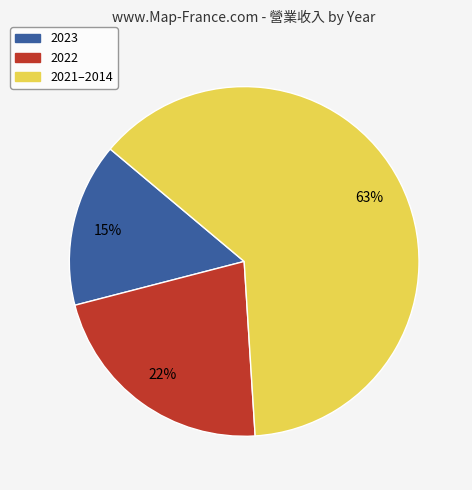

To the nearest percent, what is the difference between the largest and smallest slice percentages?

48%